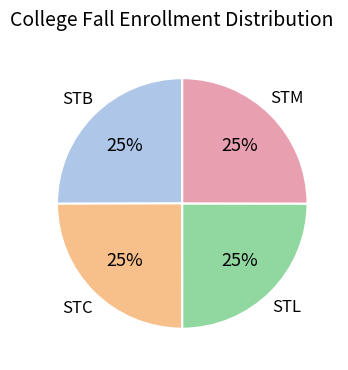

To the nearest percent, what is the average slice percentage?

25%